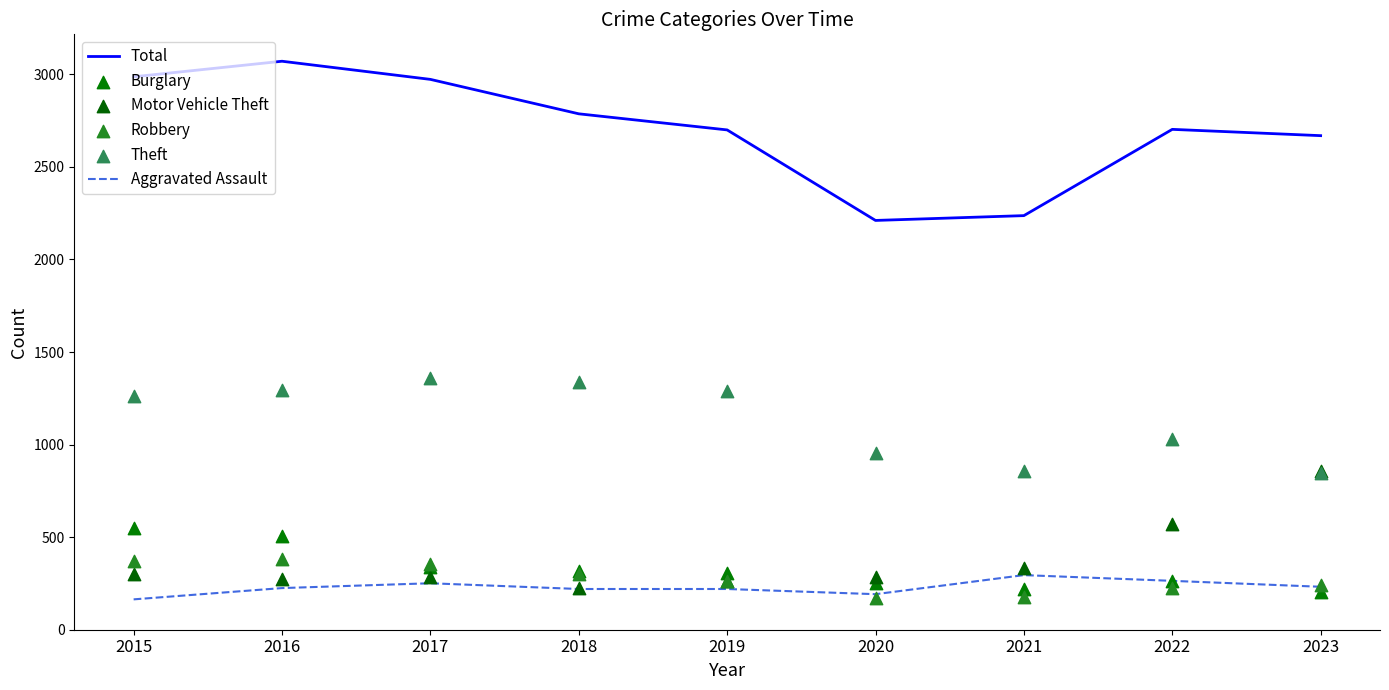

Which series reaches the minimum Y coordinate?

Aggravated Assault